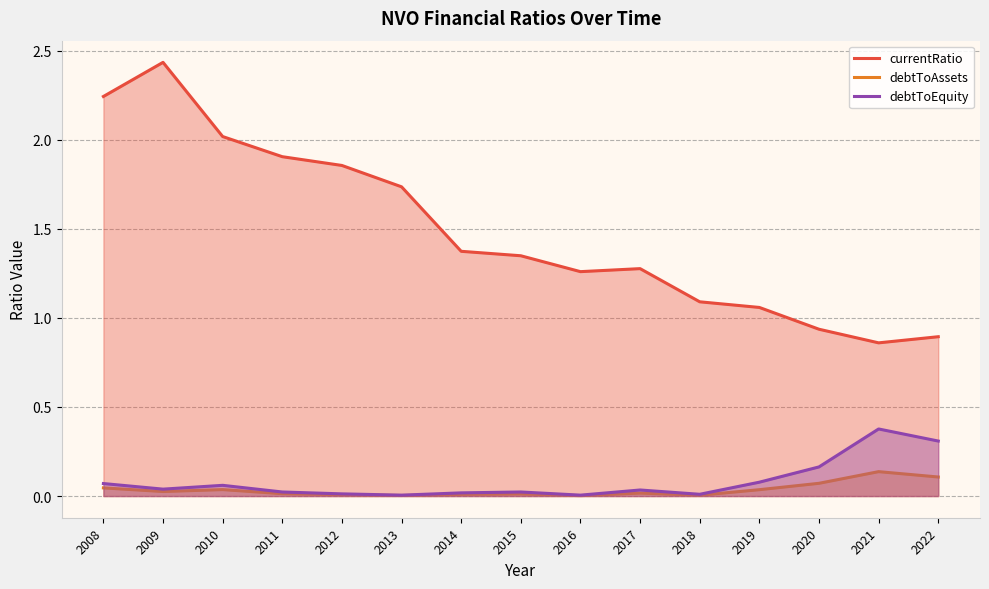

What is the highest value of the debtToEquity series?

0.4